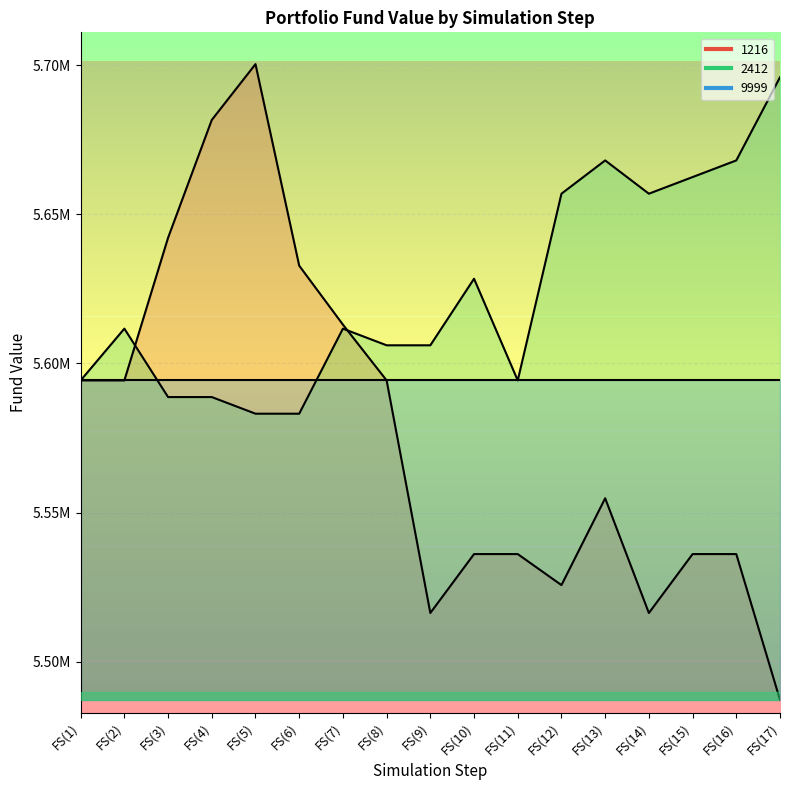

Is it true that 1216 equals 7328233.3 at FS(15)?

False